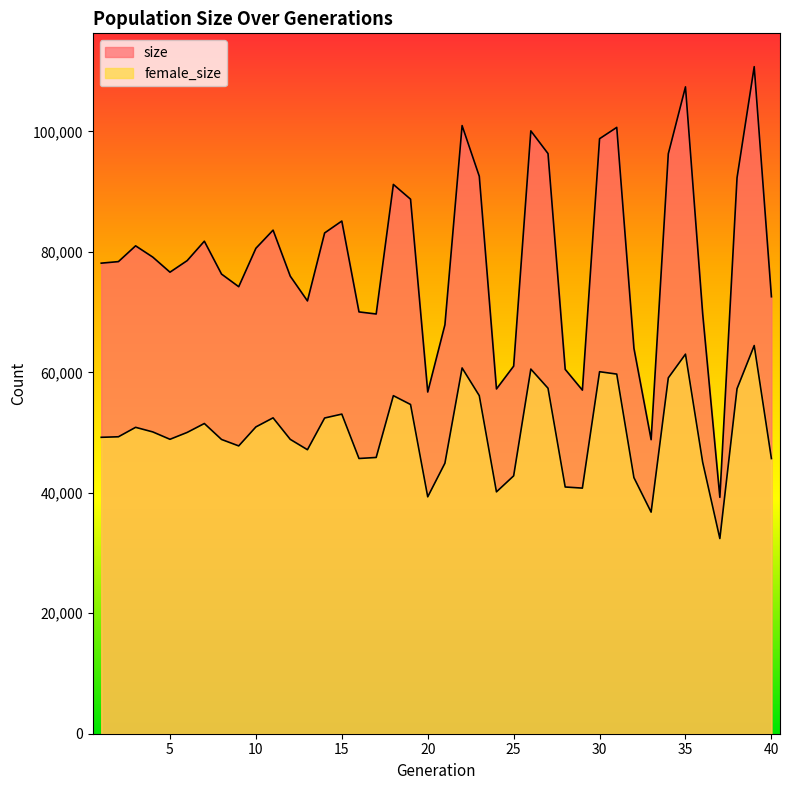

What is the average value of the size series?

78881